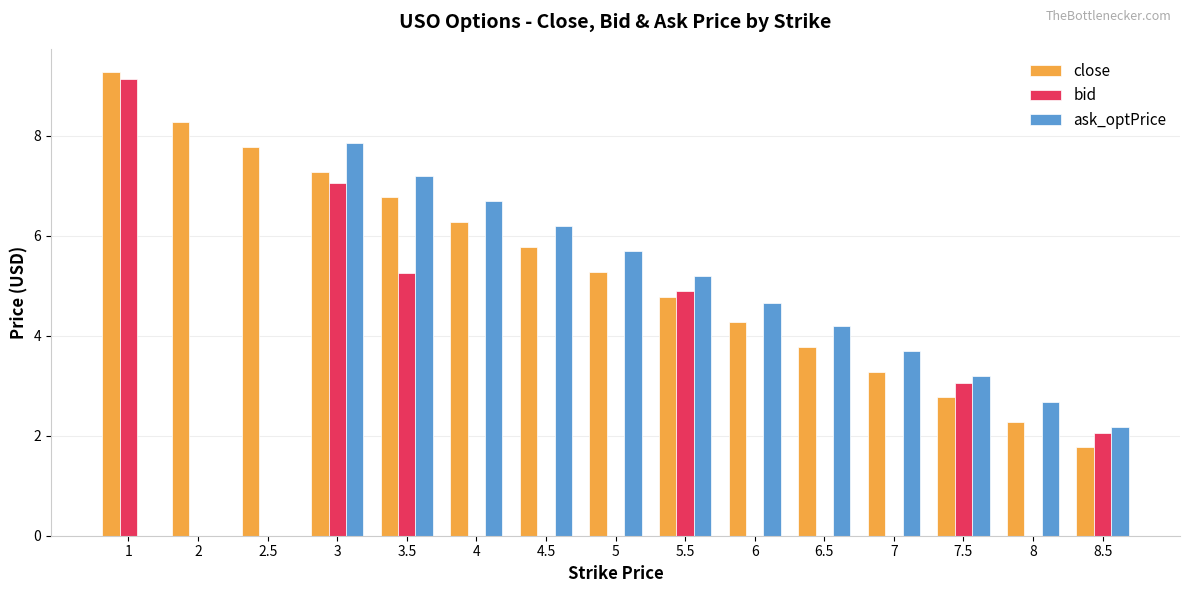

At which label does ask_optPrice reach its peak?

3